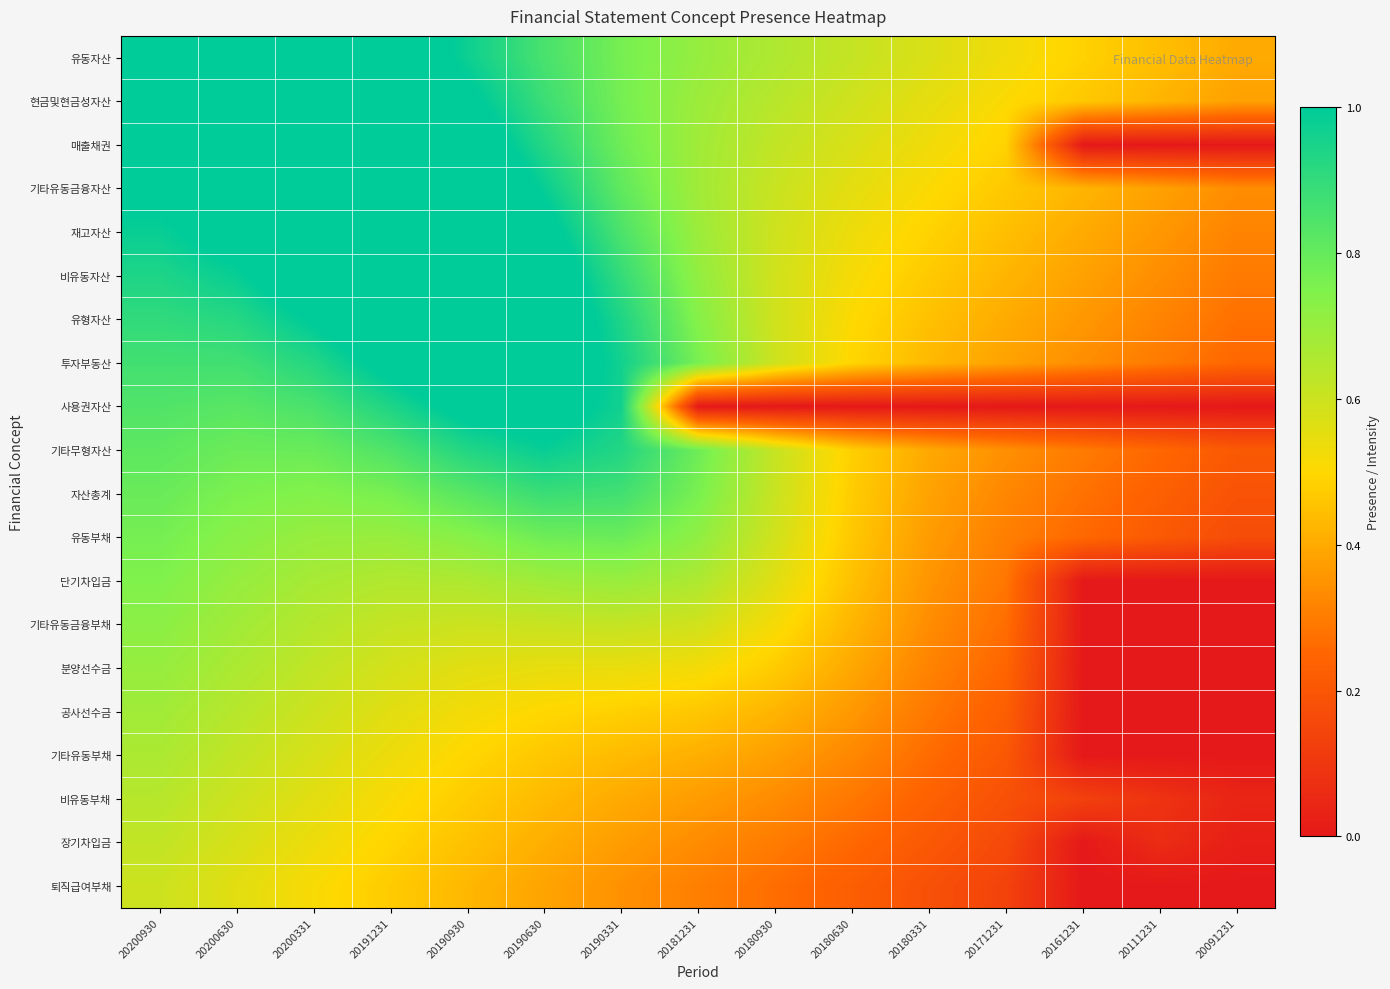

Reading left to right, what are all the values shown in this chart?

유동자산: 20200930=1.1	20200630=1.2	20200331=1.2	20191231=1.1	20190930=1.0	20190630=0.9	20190331=0.8	20181231=0.7	20180930=0.7	20180630=0.6	20180331=0.6	20171231=0.5	20161231=0.5	20111231=0.4	20091231=0.4
현금및현금성자산: 20200930=1.1	20200630=1.2	20200331=1.2	20191231=1.2	20190930=1.0	20190630=0.9	20190331=0.8	20181231=0.7	20180930=0.6	20180630=0.6	20180331=0.6	20171231=0.5	20161231=0.5	20111231=0.4	20091231=0.4
매출채권: 20200930=1.1	20200630=1.1	20200331=1.2	20191231=1.2	20190930=1.1	20190630=0.9	20190331=0.8	20181231=0.7	20180930=0.6	20180630=0.6	20180331=0.5	20171231=0.5	20161231=0.0	20111231=0.0	20091231=0.0
기타유동금융자산: 20200930=1.0	20200630=1.1	20200331=1.2	20191231=1.2	20190930=1.2	20190630=1.0	20190331=0.8	20181231=0.7	20180930=0.6	20180630=0.6	20180331=0.5	20171231=0.5	20161231=0.4	20111231=0.4	20091231=0.3
재고자산: 20200930=1.0	20200630=1.0	20200331=1.2	20191231=1.2	20190930=1.2	20190630=1.0	20190331=0.8	20181231=0.7	20180930=0.6	20180630=0.5	20180331=0.5	20171231=0.4	20161231=0.4	20111231=0.4	20091231=0.3
비유동자산: 20200930=0.9	20200630=1.0	20200331=1.1	20191231=1.2	20190930=1.2	20190630=1.1	20190331=0.9	20181231=0.7	20180930=0.6	20180630=0.5	20180331=0.5	20171231=0.4	20161231=0.4	20111231=0.3	20091231=0.3
유형자산: 20200930=0.9	20200630=0.9	20200331=1.0	20191231=1.1	20190930=1.2	20190630=1.1	20190331=0.9	20181231=0.7	20180930=0.6	20180630=0.5	20180331=0.4	20171231=0.4	20161231=0.4	20111231=0.3	20091231=0.3
투자부동산: 20200930=0.9	20200630=0.9	20200331=0.9	20191231=1.0	20190930=1.1	20190630=1.1	20190331=1.0	20181231=0.8	20180930=0.6	20180630=0.5	20180331=0.4	20171231=0.4	20161231=0.3	20111231=0.3	20091231=0.3
사용권자산: 20200930=0.8	20200630=0.8	20200331=0.9	20191231=0.9	20190930=1.0	20190630=1.1	20190331=1.0	20181231=0.0	20180930=0.0	20180630=0.0	20180331=0.0	20171231=0.0	20161231=0.0	20111231=0.0	20091231=0.0
기타무형자산: 20200930=0.8	20200630=0.8	20200331=0.8	20191231=0.8	20190930=0.9	20190630=1.0	20190331=0.9	20181231=0.8	20180930=0.6	20180630=0.5	20180331=0.4	20171231=0.3	20161231=0.3	20111231=0.3	20091231=0.2
자산총계: 20200930=0.8	20200630=0.8	20200331=0.7	20191231=0.8	20190930=0.8	20190630=0.9	20190331=0.9	20181231=0.8	20180930=0.6	20180630=0.5	20180331=0.4	20171231=0.3	20161231=0.3	20111231=0.2	20091231=0.2
유동부채: 20200930=0.8	20200630=0.7	20200331=0.7	20191231=0.7	20190930=0.7	20190630=0.8	20190331=0.8	20181231=0.7	20180930=0.6	20180630=0.5	20180331=0.4	20171231=0.3	20161231=0.3	20111231=0.2	20091231=0.2
단기차입금: 20200930=0.7	20200630=0.7	20200331=0.7	20191231=0.7	20190930=0.7	20190630=0.7	20190331=0.7	20181231=0.7	20180930=0.6	20180630=0.4	20180331=0.4	20171231=0.3	20161231=0.0	20111231=0.0	20091231=0.0
기타유동금융부채: 20200930=0.7	20200630=0.7	20200331=0.6	20191231=0.6	20190930=0.6	20190630=0.6	20190331=0.6	20181231=0.6	20180930=0.5	20180630=0.4	20180331=0.3	20171231=0.3	20161231=0.0	20111231=0.0	20091231=0.0
분양선수금: 20200930=0.7	20200630=0.7	20200331=0.6	20191231=0.6	20190930=0.6	20190630=0.5	20190331=0.5	20181231=0.5	20180930=0.5	20180630=0.4	20180331=0.3	20171231=0.2	20161231=0.0	20111231=0.0	20091231=0.0
공사선수금: 20200930=0.7	20200630=0.6	20200331=0.6	20191231=0.6	20190930=0.5	20190630=0.5	20190331=0.5	20181231=0.5	20180930=0.4	20180630=0.4	20180331=0.3	20171231=0.2	20161231=0.0	20111231=0.0	20091231=0.0
기타유동부채: 20200930=0.7	20200630=0.6	20200331=0.6	20191231=0.5	20190930=0.5	20190630=0.5	20190331=0.4	20181231=0.4	20180930=0.4	20180630=0.3	20180331=0.3	20171231=0.2	20161231=0.0	20111231=0.0	20091231=0.0
비유동부채: 20200930=0.6	20200630=0.6	20200331=0.6	20191231=0.5	20190930=0.5	20190630=0.4	20190331=0.4	20181231=0.4	20180930=0.3	20180630=0.3	20180331=0.2	20171231=0.2	20161231=0.1	20111231=0.1	20091231=0.0
장기차입금: 20200930=0.6	20200630=0.6	20200331=0.5	20191231=0.5	20190930=0.5	20190630=0.4	20190331=0.4	20181231=0.3	20180930=0.3	20180630=0.3	20180331=0.2	20171231=0.2	20161231=0.0	20111231=0.1	20091231=0.0
퇴직급여부채: 20200930=0.6	20200630=0.6	20200331=0.5	20191231=0.5	20190930=0.4	20190630=0.4	20190331=0.3	20181231=0.3	20180930=0.3	20180630=0.2	20180331=0.2	20171231=0.1	20161231=0.0	20111231=0.0	20091231=0.0